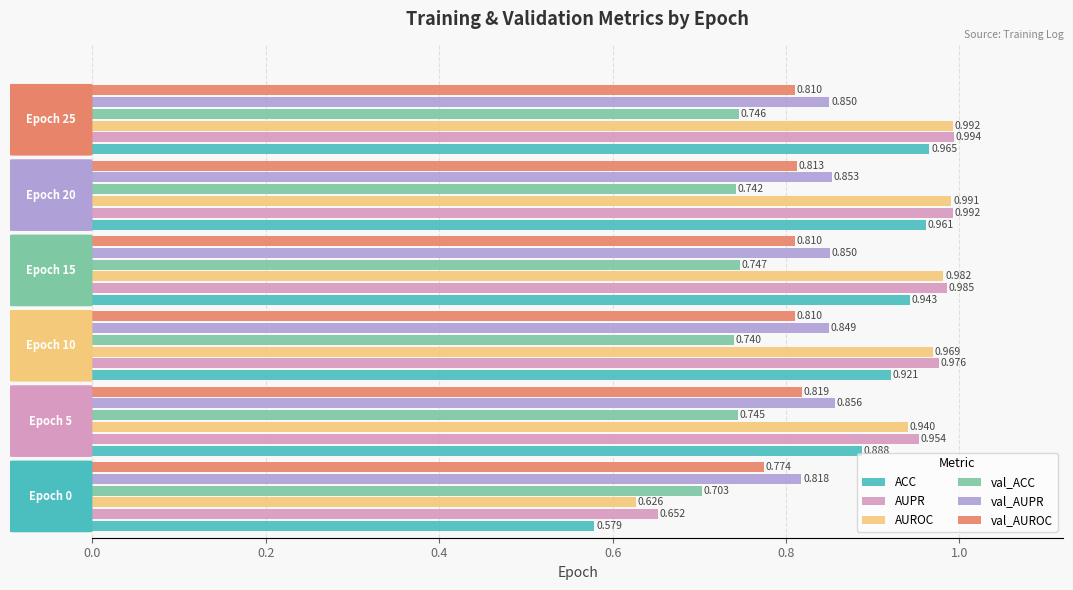

Rank the series by their maximum value, from lowest to highest.

val_ACC, val_AUROC, val_AUPR, ACC, AUROC, AUPR